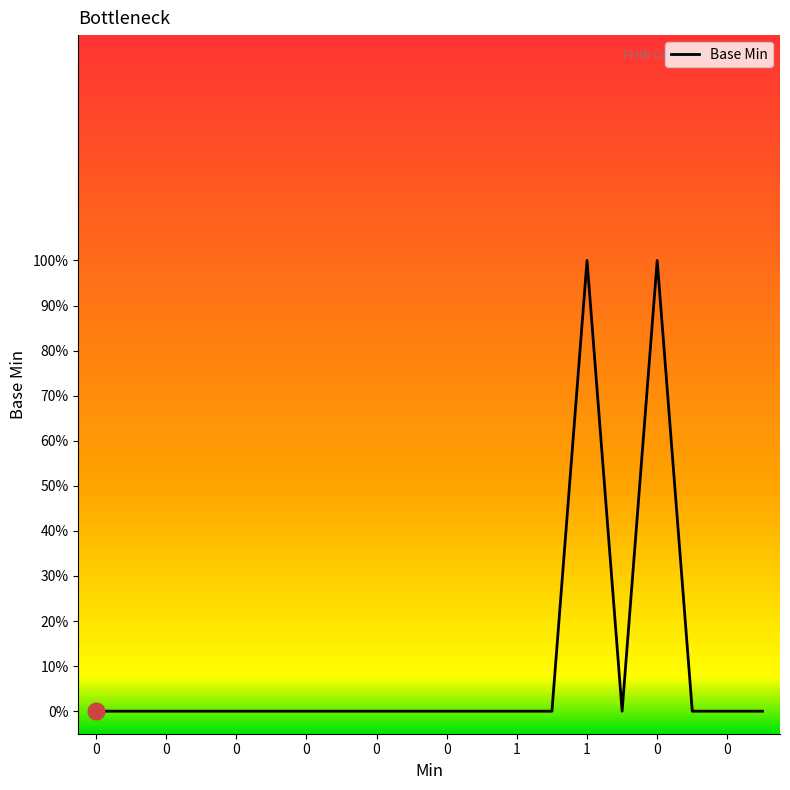

At which category does the data reach its first local peak?

1